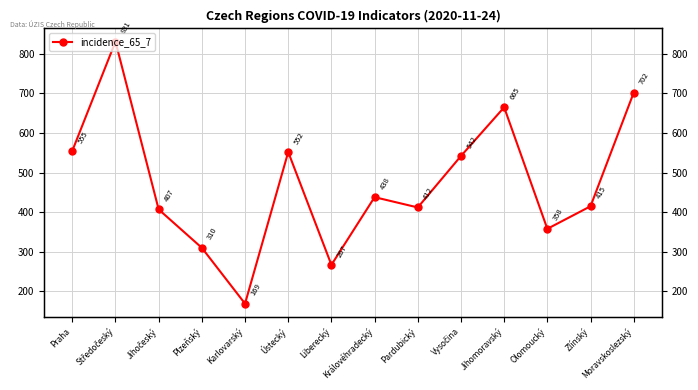

Reading right to left, list all the values displayed in this chart.

Moravskoslezský=702	Zlínský=415	Olomoucký=358	Jihomoravský=665	Vysočina=542	Pardubický=412	Královéhradecký=438	Liberecký=267	Ústecký=552	Karlovarský=169	Plzeňský=310	Jihočeský=407	Středočeský=831	Praha=555